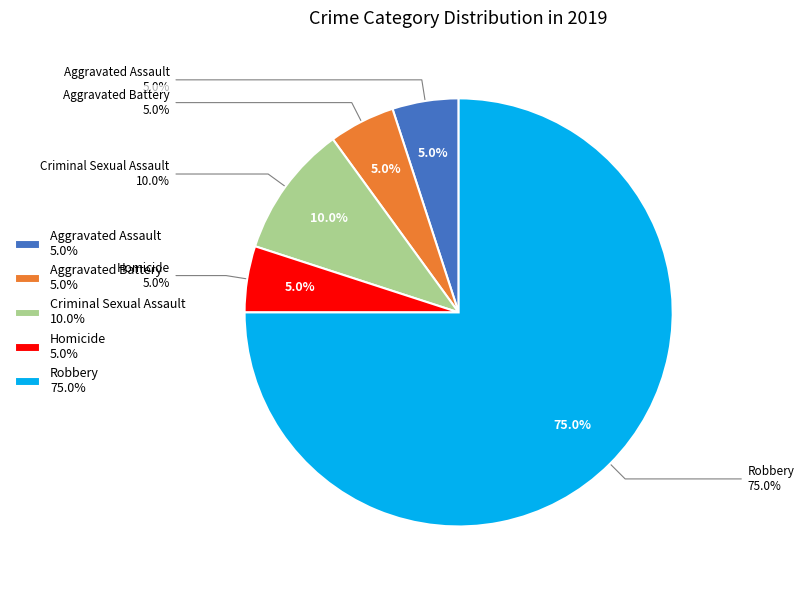

Which slice represents more than half of the pie?

Robbery